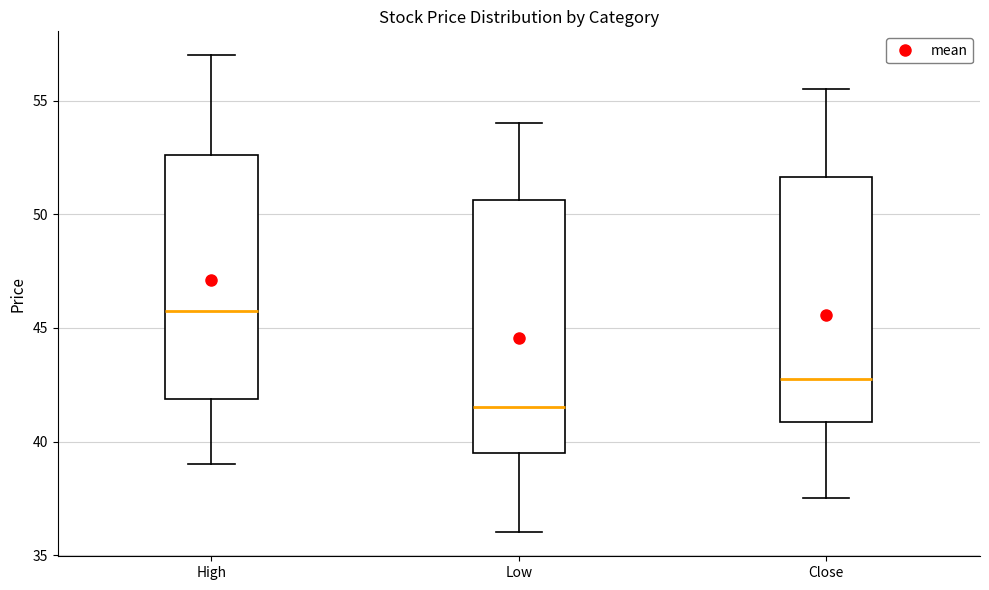

Reading left to right, read every box against the y-axis: the position of its median line, the range the box covers, and the ends of its whiskers. The values are not printed on the chart, so give them approximately, as read against the axis.

High: median 46.0, box 42.0 to 52.5, whiskers 39.0 to 57.0
Low: median 41.5, box 39.5 to 50.5, whiskers 36.0 to 54.0
Close: median 43.0, box 41.0 to 51.5, whiskers 37.5 to 55.5